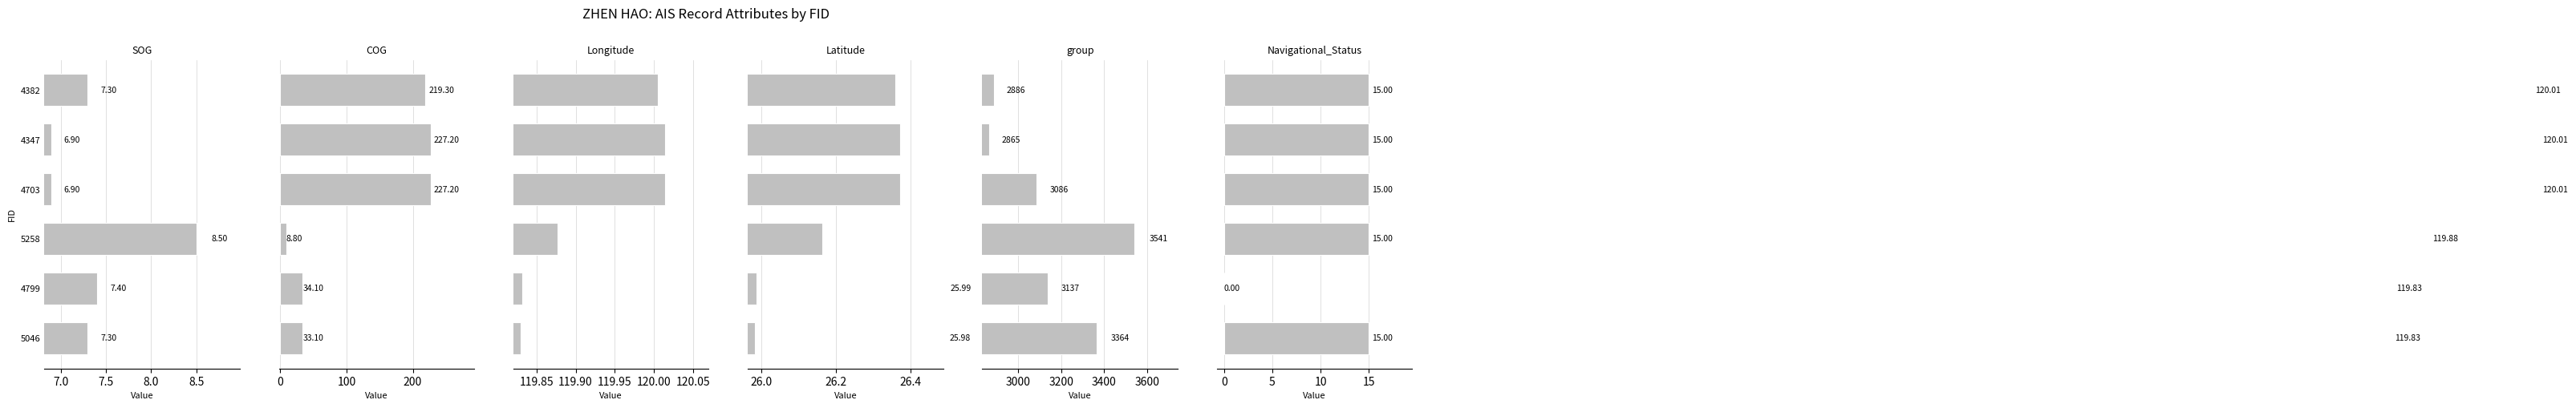

What is the maximum value shown in the chart?

3541.0